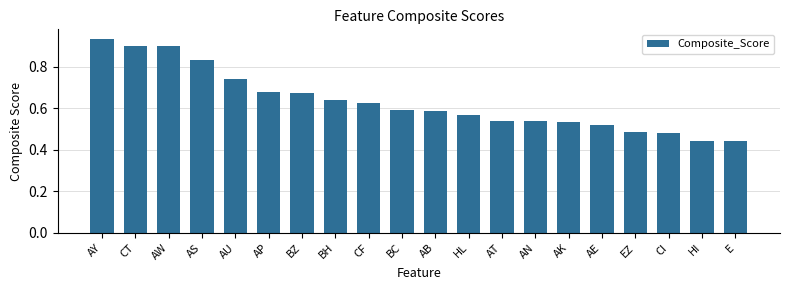

What position from the right is BZ?

14